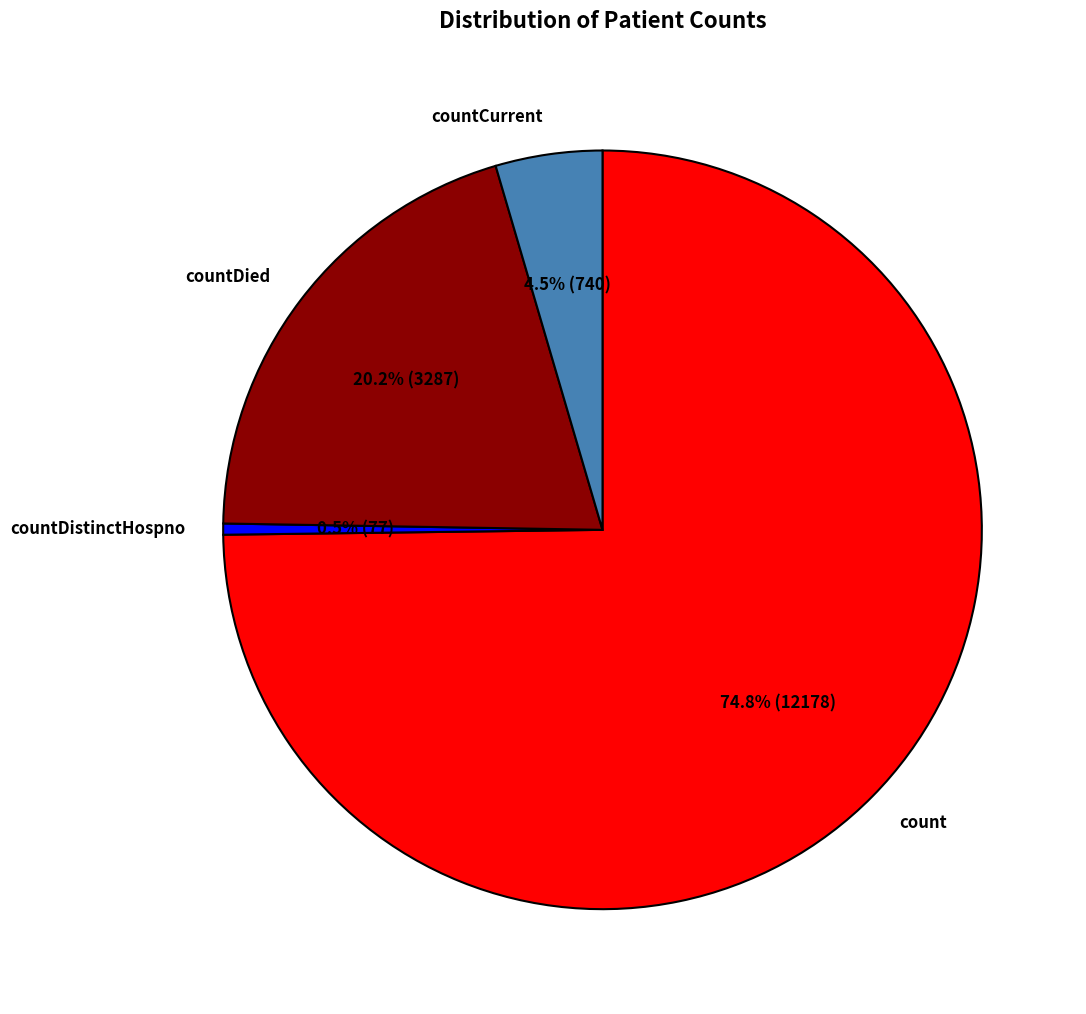

Does any single category account for the majority?

Yes